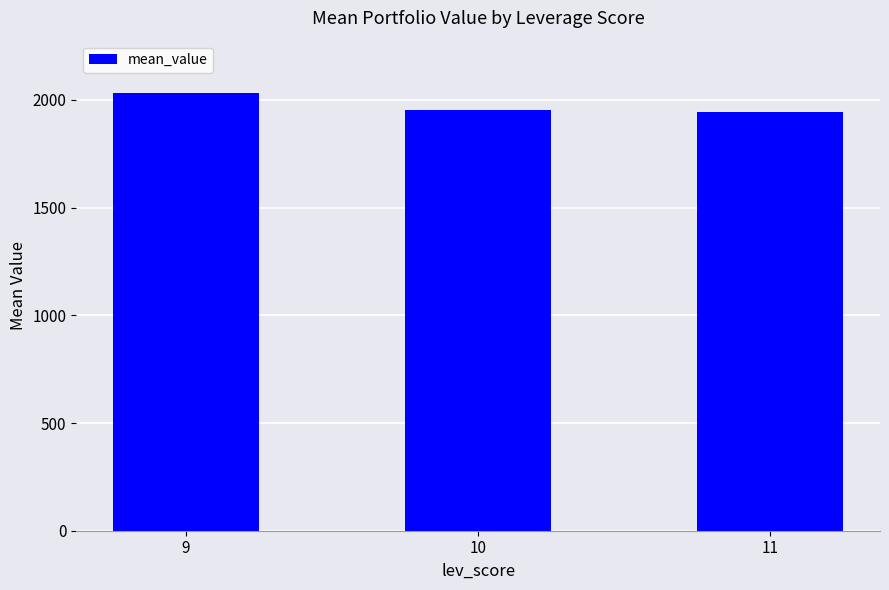

What is the value of the 3rd bar from the left?

1943.6